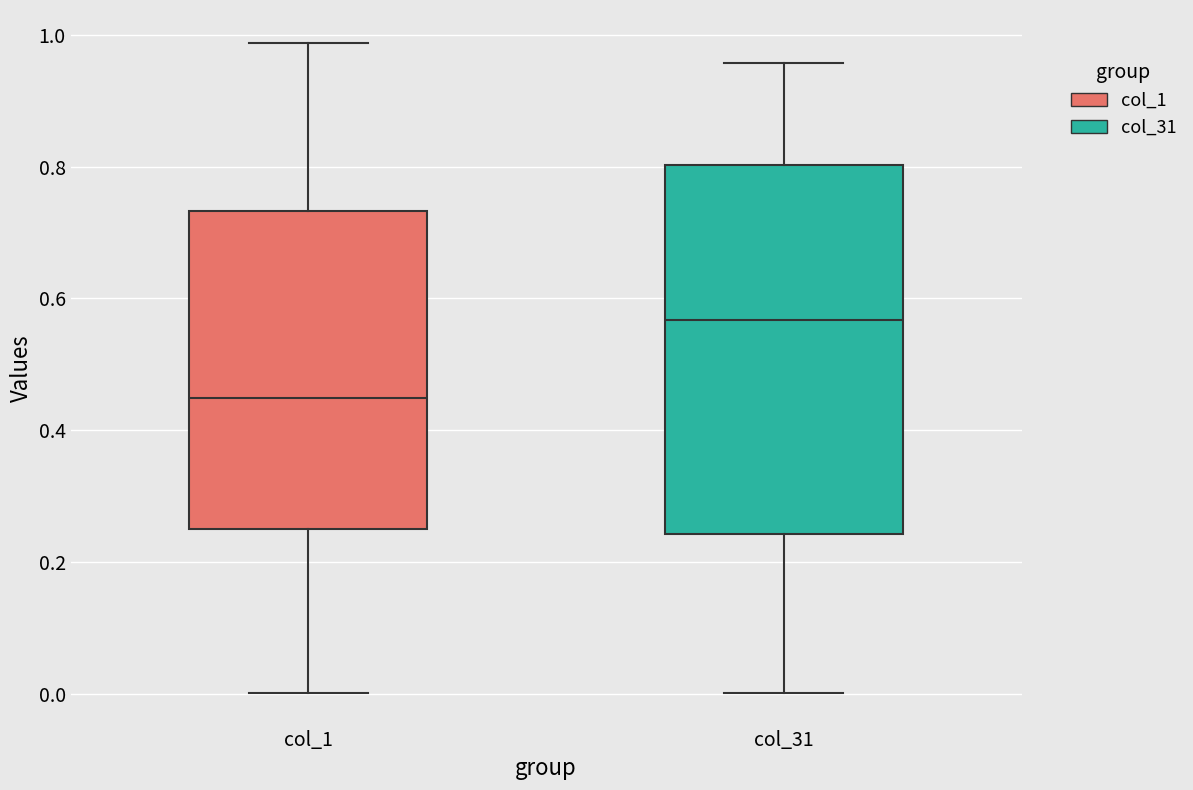

Reading left to right, read every box against the y-axis: the position of its median line, the range the box covers, and the ends of its whiskers. The values are not printed on the chart, so give them approximately, as read against the axis.

col_1: median 0.44, box 0.24 to 0.74, whiskers 0.00 to 0.98
col_31: median 0.56, box 0.24 to 0.80, whiskers 0.00 to 0.96